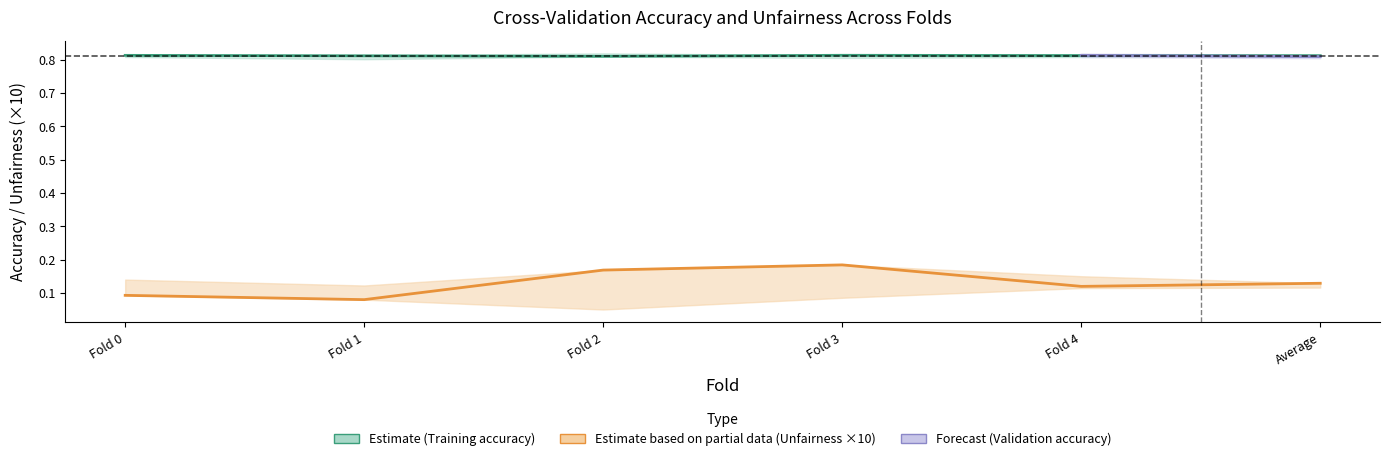

What is the minimum value for Training accuracy?

0.8